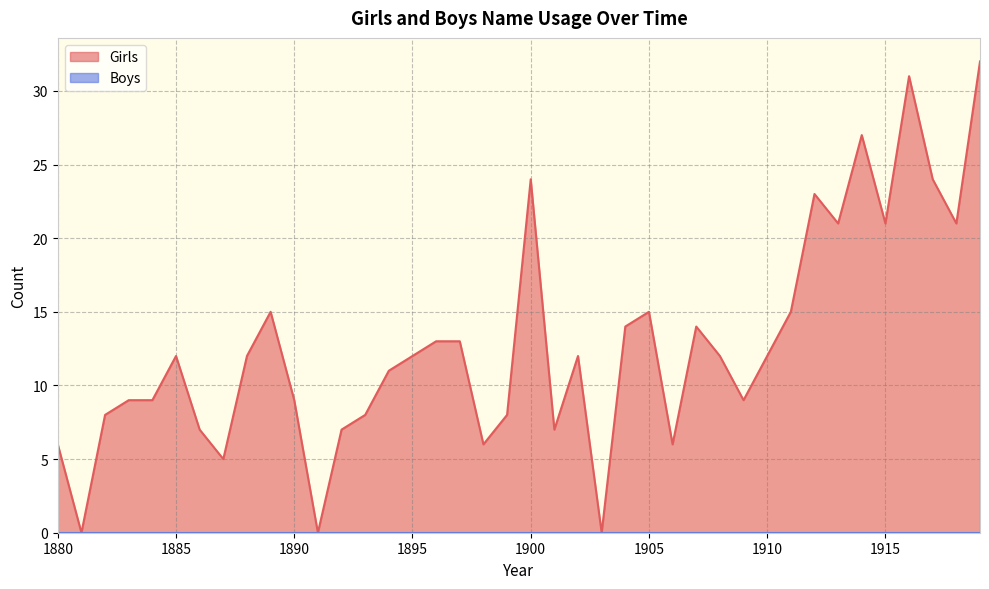

What is the change in value from 1913 to 1917?

+3